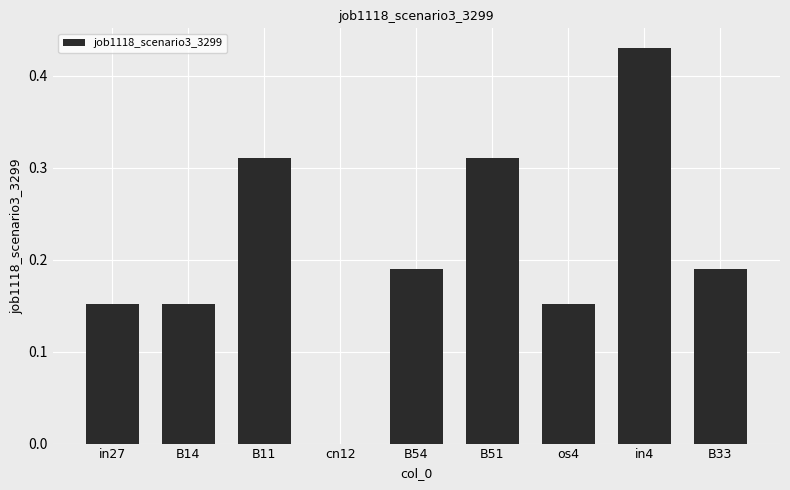

Which category has the highest value across all series?

in4